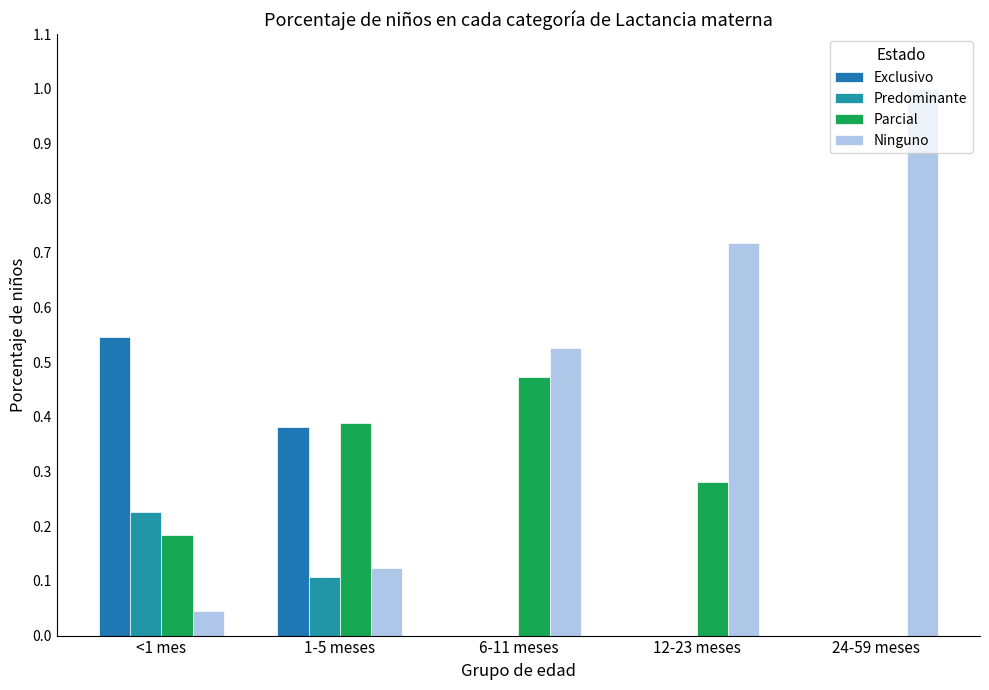

Count the number of data series in this chart.

4